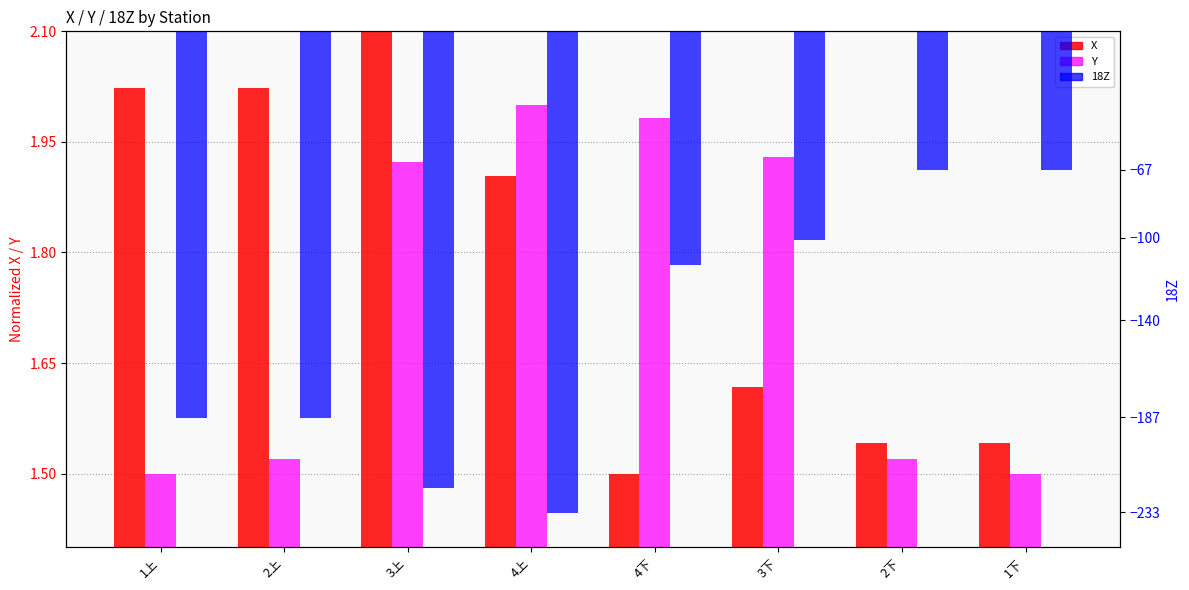

Reading right to left, what are all the values shown in this chart?

X: 1下=1.5	2下=1.5	3下=1.6	4下=1.5	4上=1.9	3上=2.1	2上=2.0	1上=2.0
Y: 1下=1.5	2下=1.5	3下=1.9	4下=2.0	4上=2.0	3上=1.9	2上=1.5	1上=1.5
18Z: 1下=-67.3	2下=-67.3	3下=-101.1	4下=-113.2	4上=-233.2	3上=-221.1	2上=-187.3	1上=-187.3